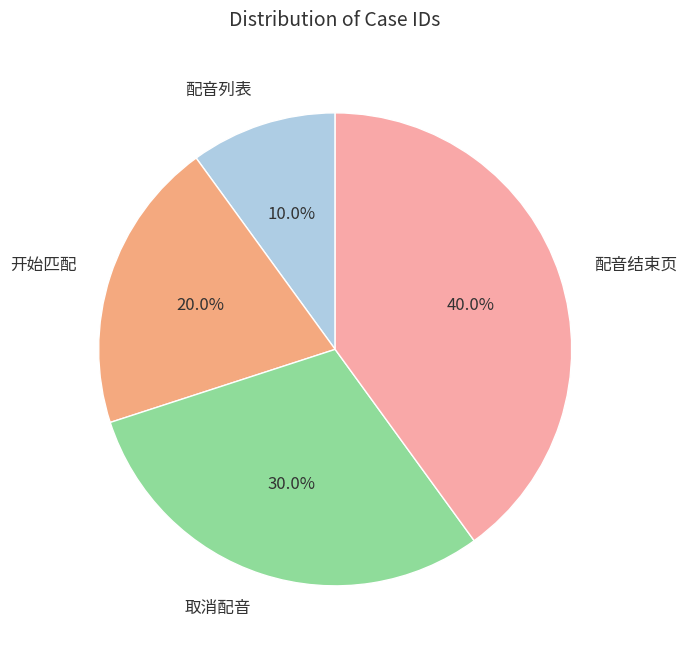

Approximately how many times larger is the value at 配音结束页 compared to 开始匹配?

2.0